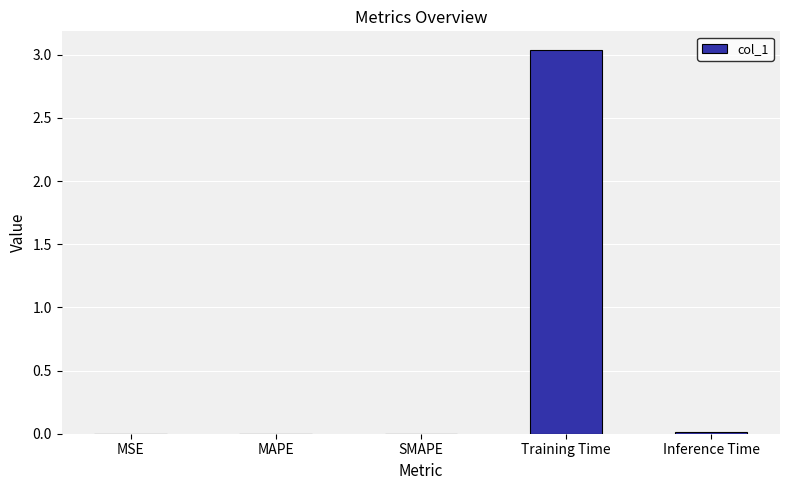

The value at Training Time is 1.6. True or false?

False